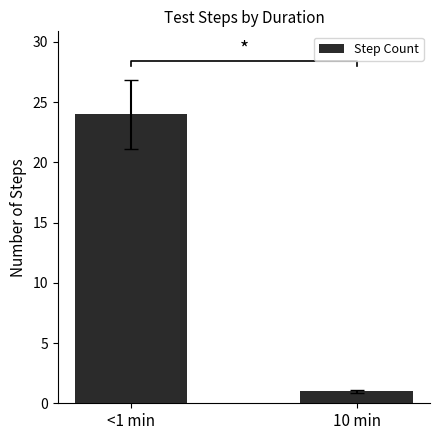

The value at 10 min is 1. True or false?

True